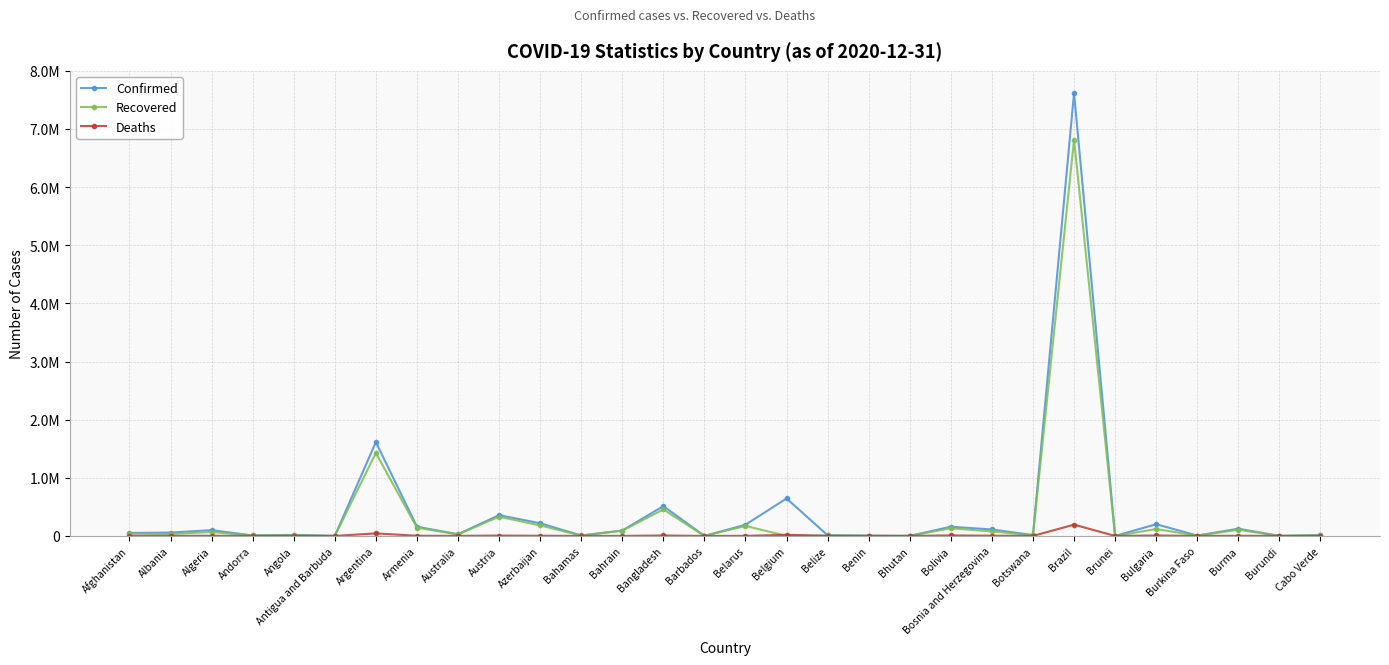

What is the difference between the Deaths values at Austria and Antigua and Barbuda?

6144